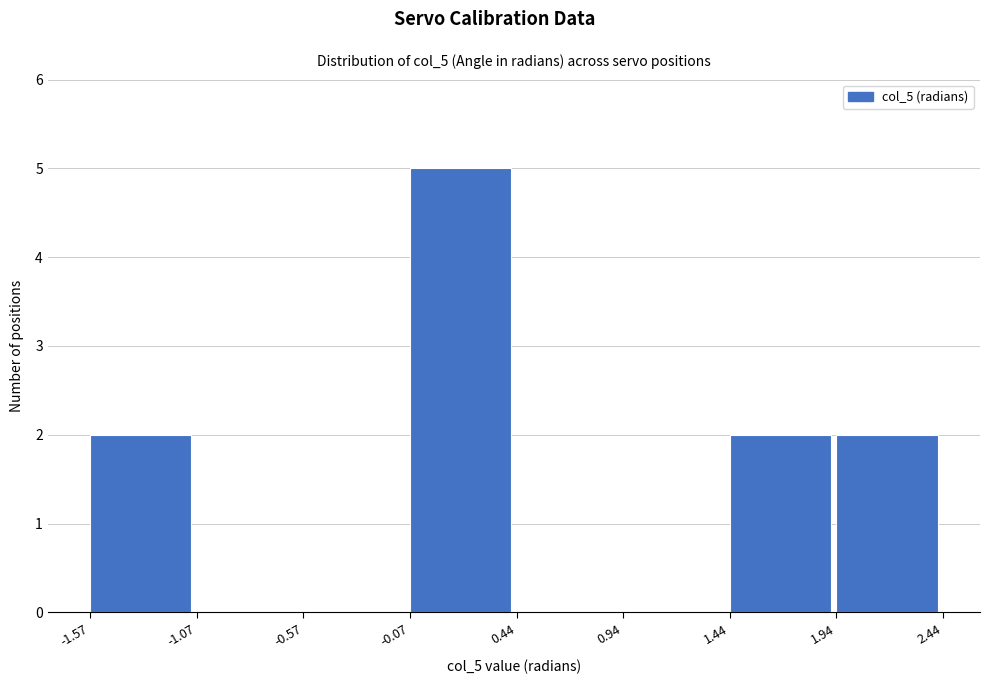

What is the height of the bar covering 1.44 to 1.94 on the x-axis? The values are not printed on the chart, so give them approximately, as read against the axis.

2